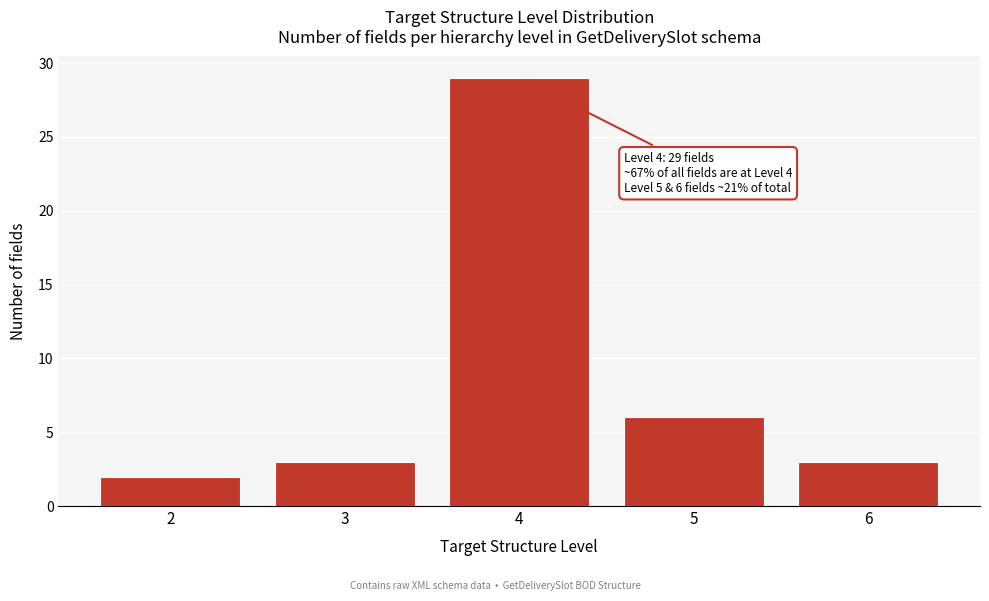

Reading left to right, transcribe all the data shown in this chart.

2	3	29	6	3